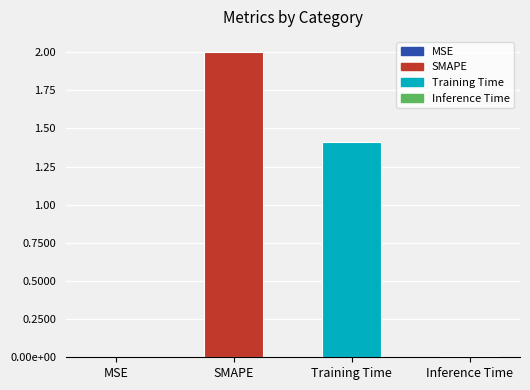

What is the label of the 4th bar from the right?

MSE